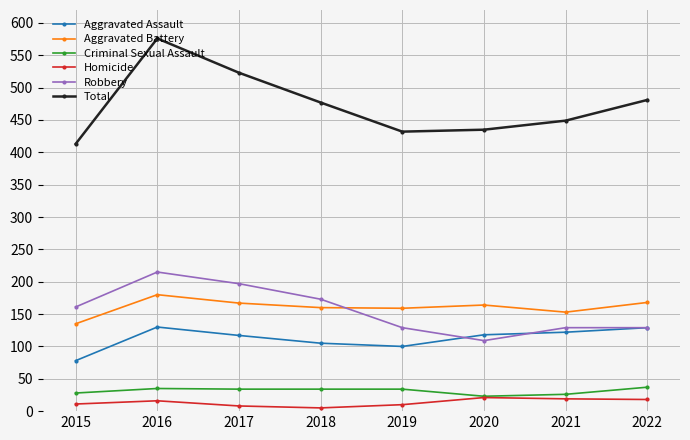

How many lines are shown in the chart?

6